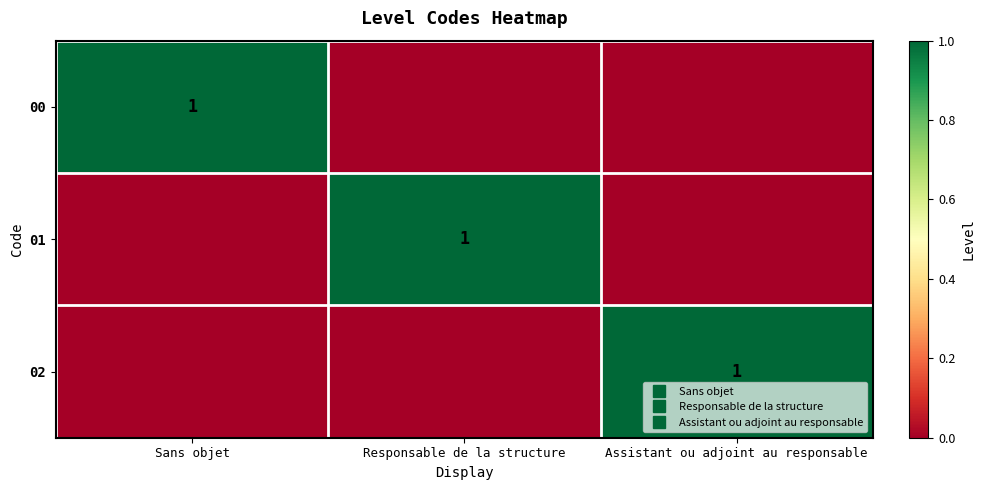

What is the total value across all series at Responsable de la structure?

1